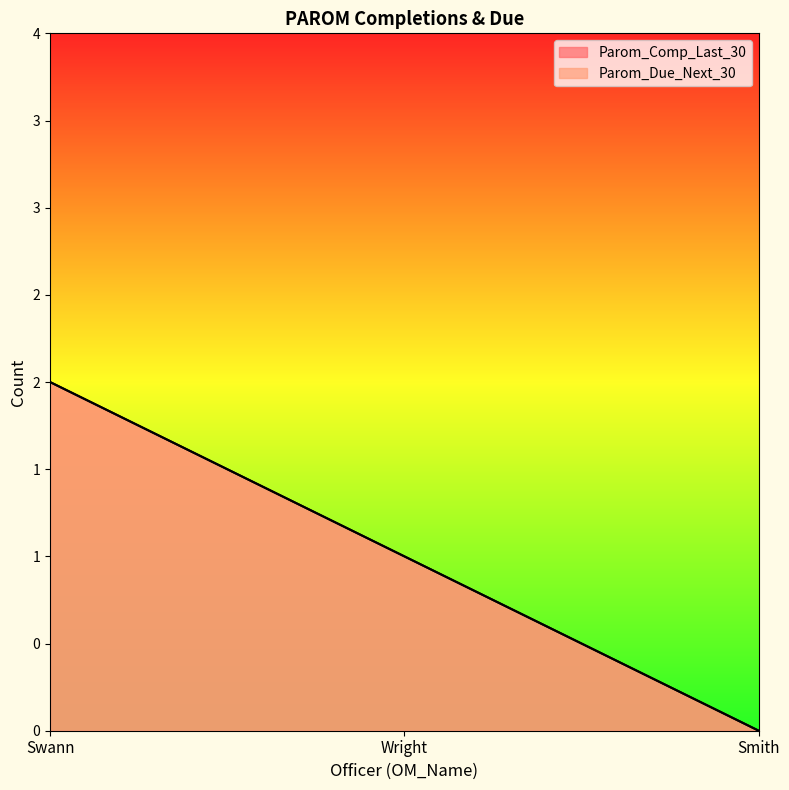

Which category has the lowest value across all series?

Smith